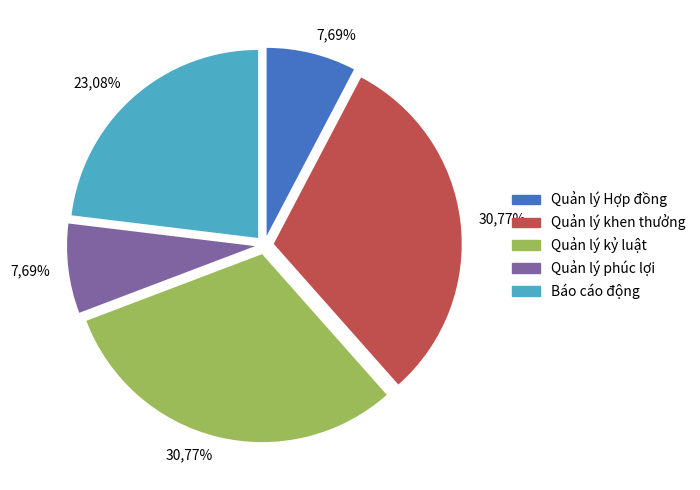

To the nearest percent, what is the difference between the largest and smallest slice percentages?

23%